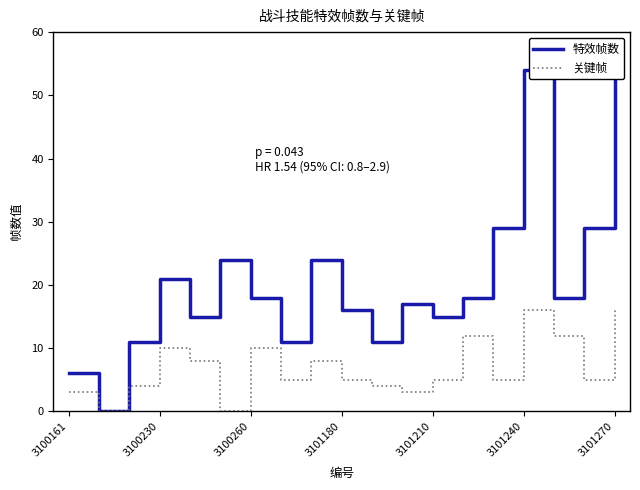

What is the difference between the 特效帧数 values at 3100161 and 17?

23